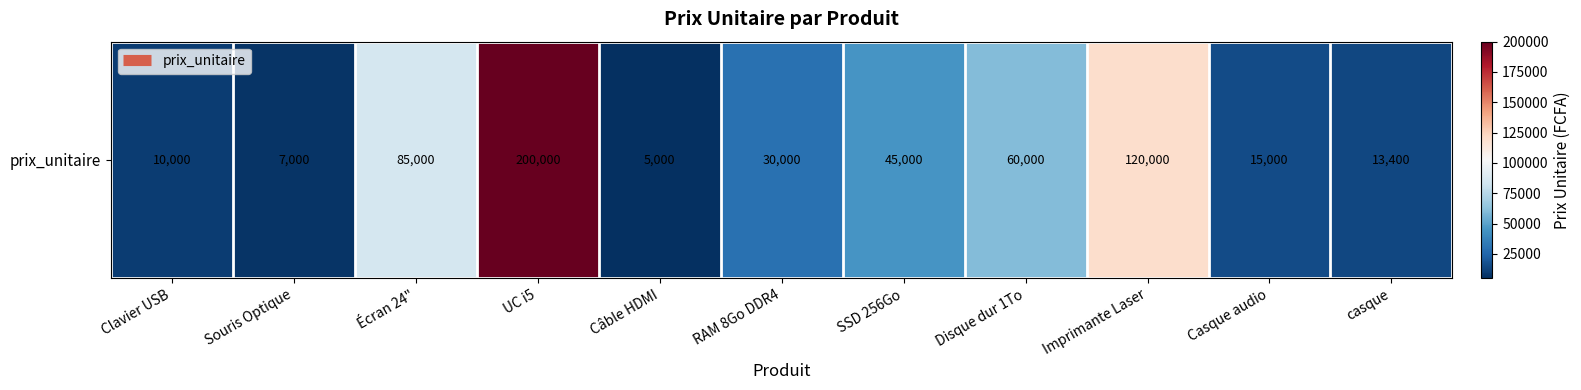

What is the difference between the values at SSD 256Go and RAM 8Go DDR4?

15000